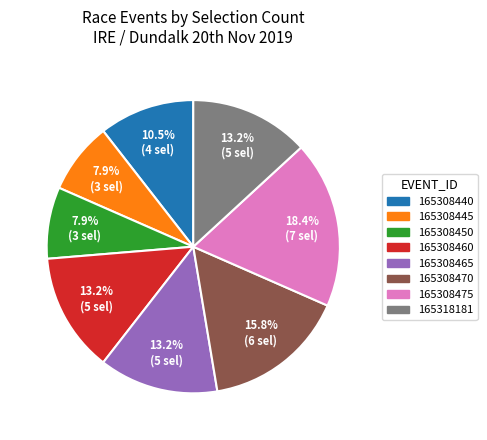

What is the largest slice in the pie chart?

165308475